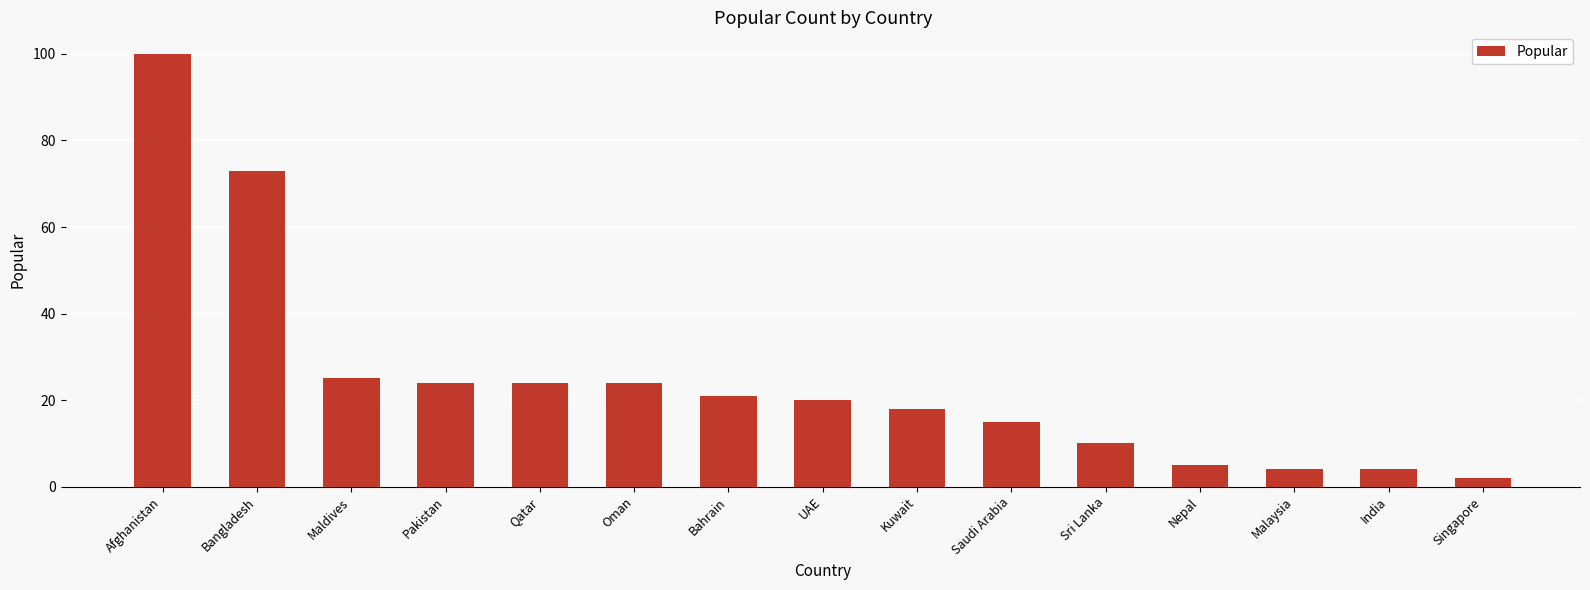

Approximately how many times larger is the value at Kuwait compared to Singapore?

9.0